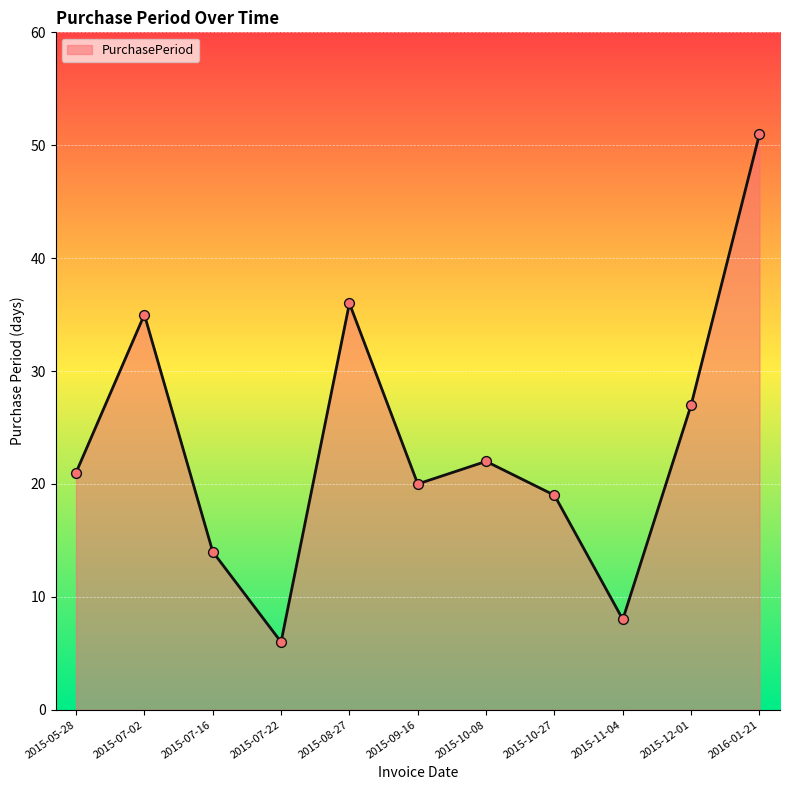

What is the ratio of the value at 2015-09-16 to the value at 2015-08-27?

0.6